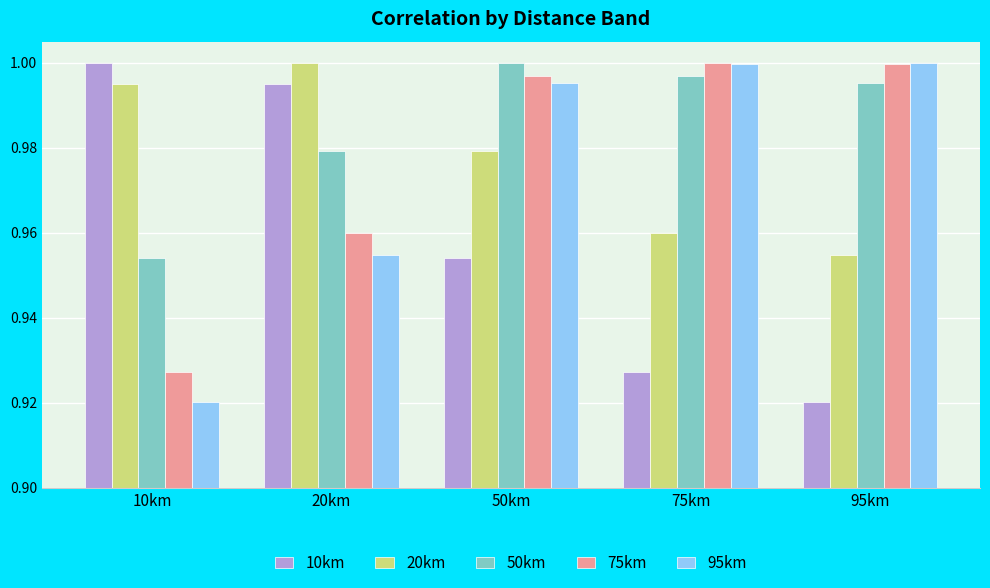

What is the label of the 4th bar from the left?

75km